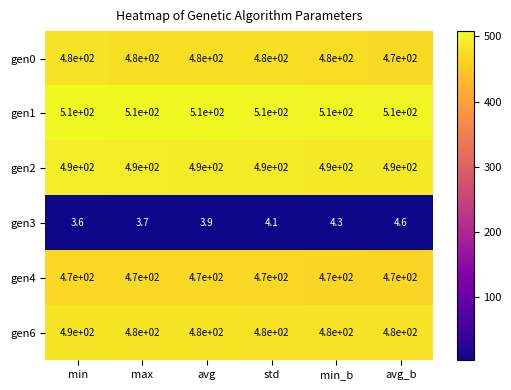

How many data points in gen3 are above 4?

3